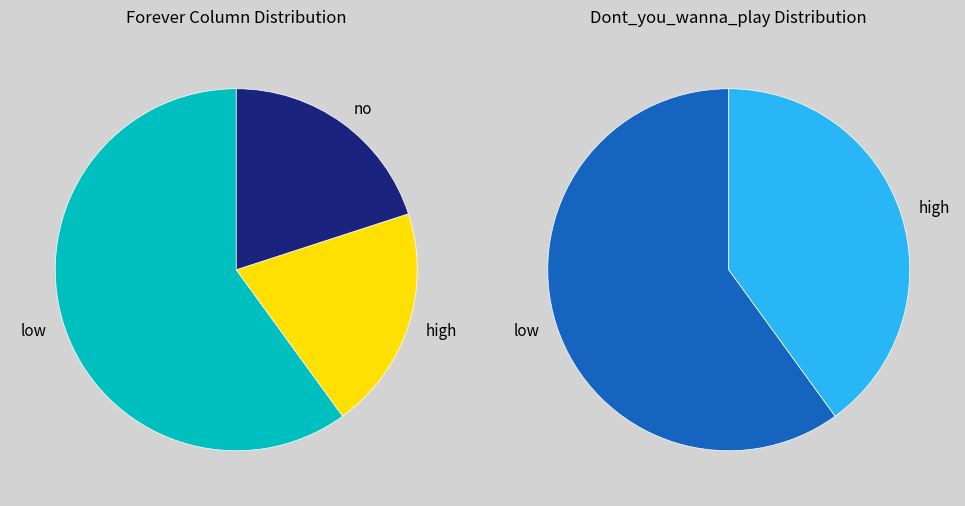

How many slices are in this pie chart?

3